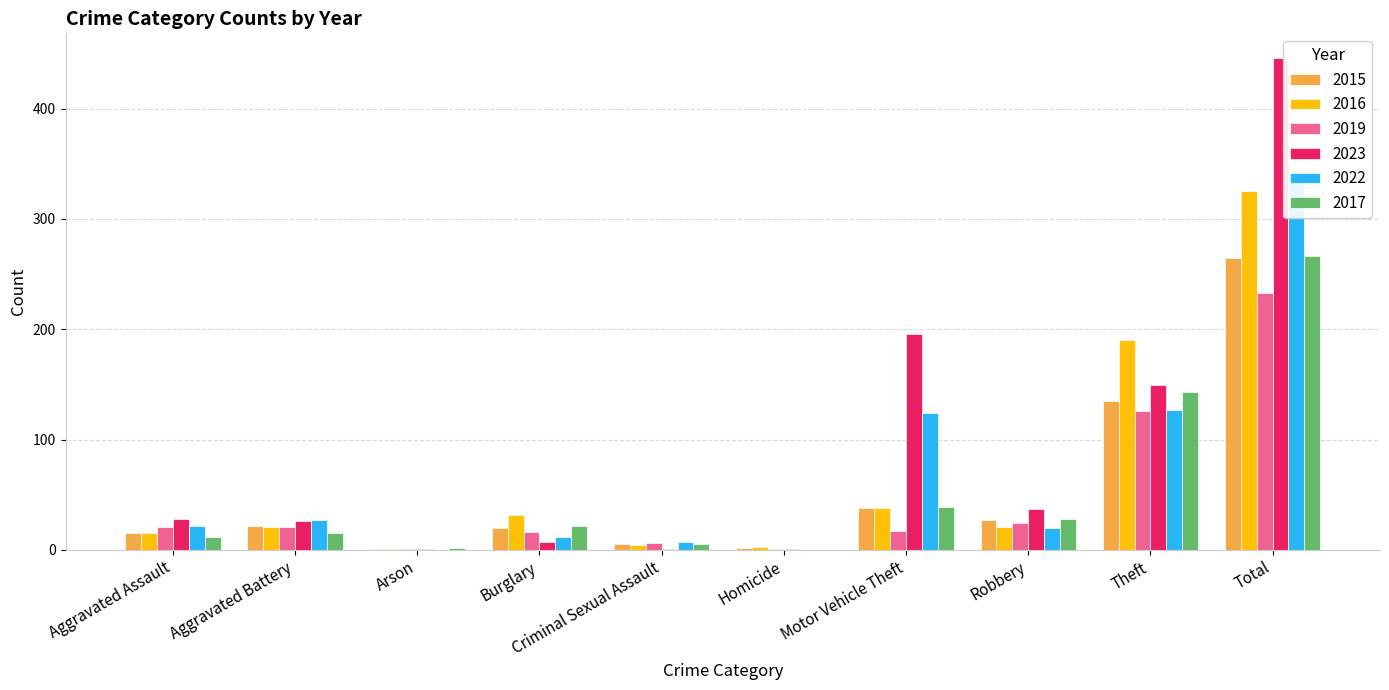

Reading left to right, list all the values displayed in this chart.

2015: 15	22	1	20	5	2	38	27	135	265
2016: 15	21	1	32	4	3	38	21	190	325
2019: 21	21	1	16	6	1	17	24	126	233
2023: 28	26	1	7	1	1	196	37	149	446
2022: 22	27	0	12	7	0	124	20	127	339
2017: 12	15	2	22	5	0	39	28	143	266